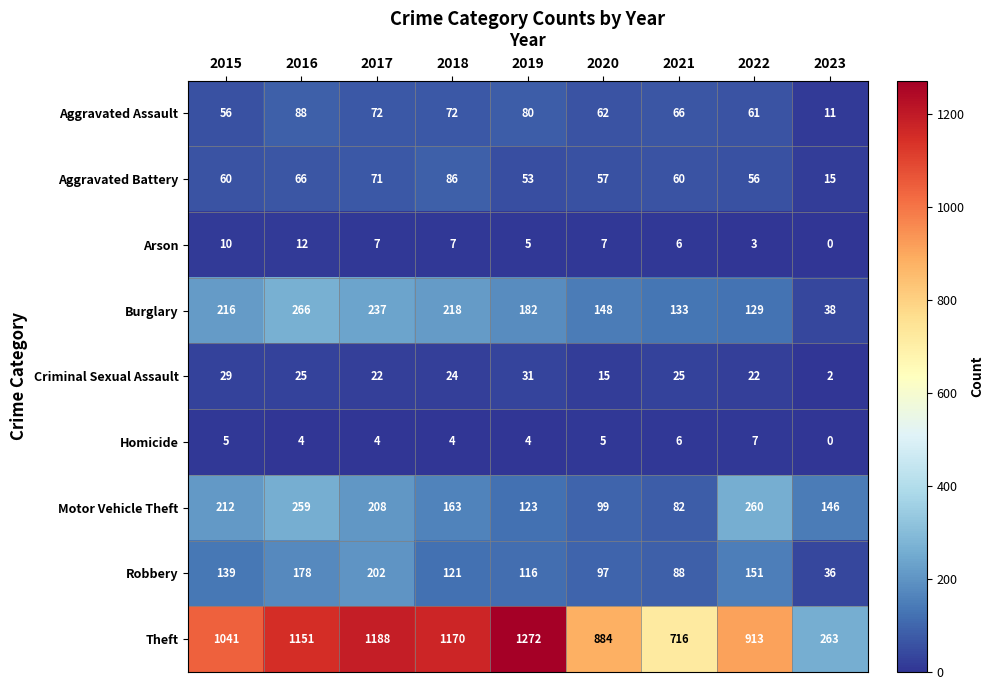

What is the difference between the Motor Vehicle Theft values at 2022 and 2019?

137